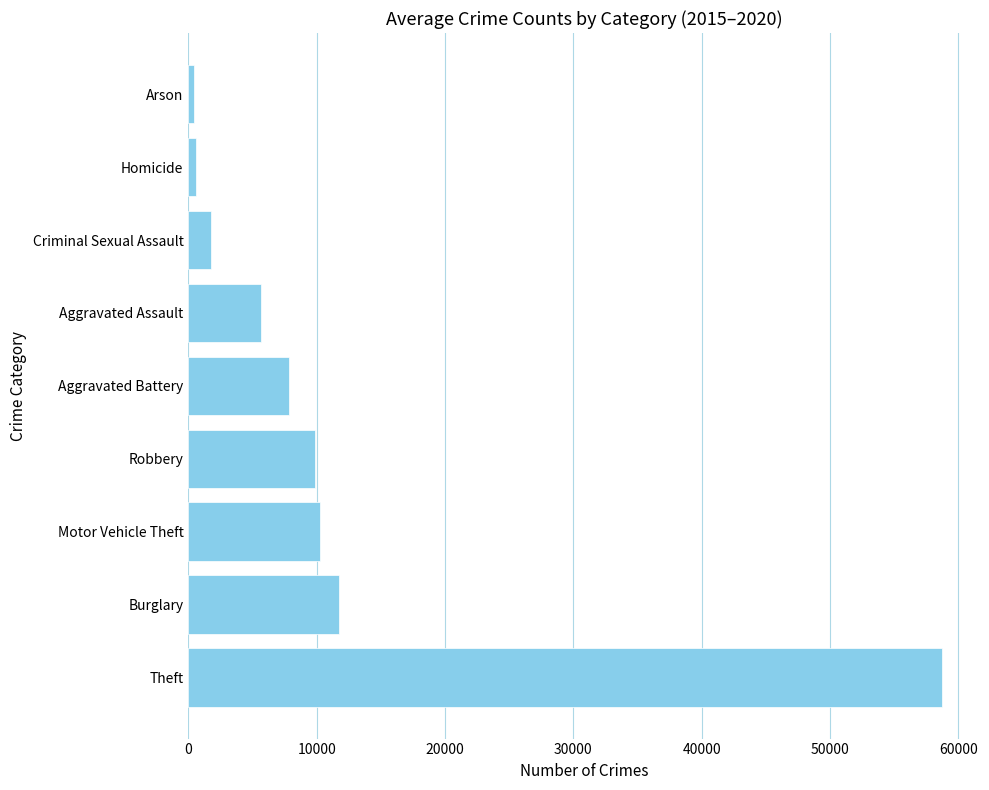

The chart shows a value of 9834.5 at Robbery. True or false?

True